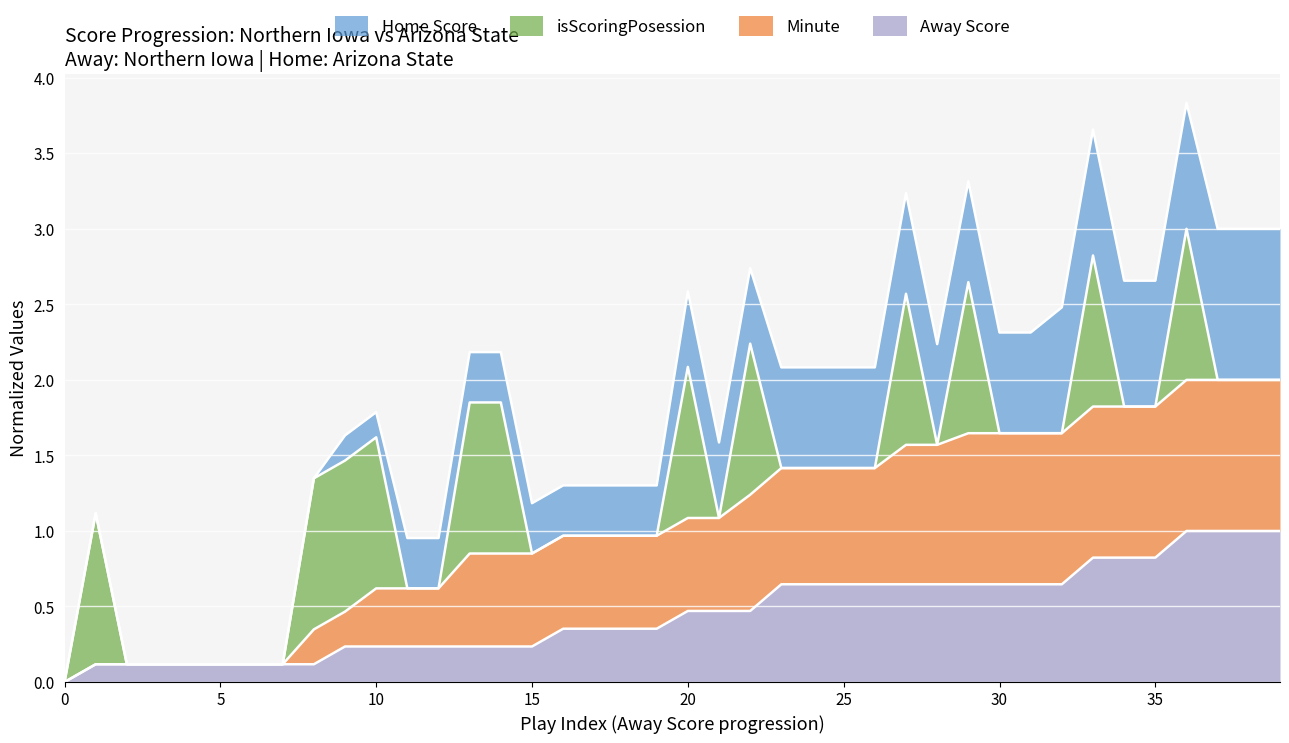

True or false: Away Score and Home Score cross at least once.

False